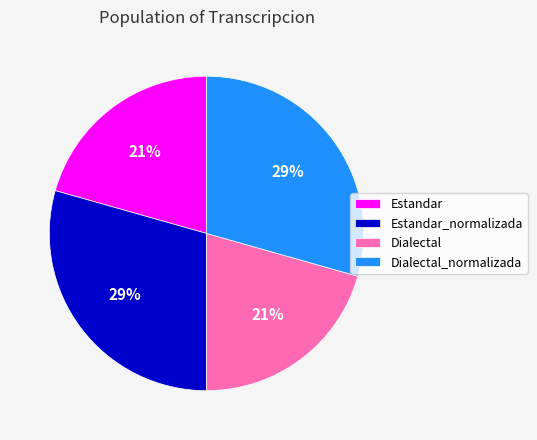

To the nearest percent, what is the combined percentage of Dialectal_normalizada and Estandar?

50%